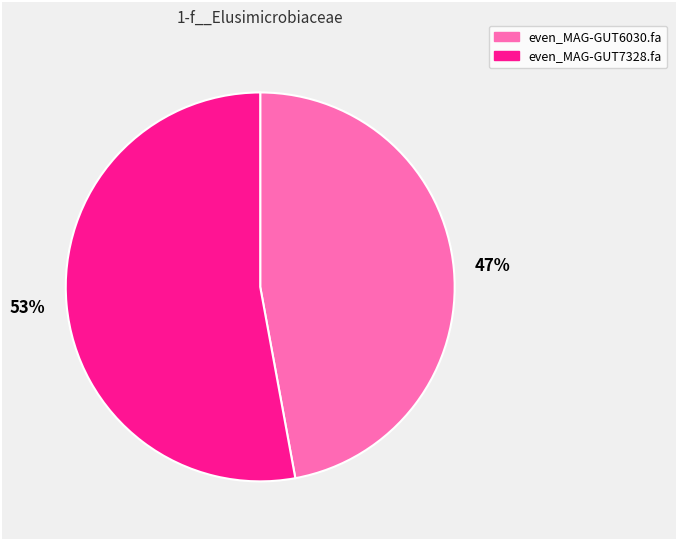

What is the ratio of the value at even_MAG-GUT7328.fa to the value at even_MAG-GUT6030.fa?

1.1